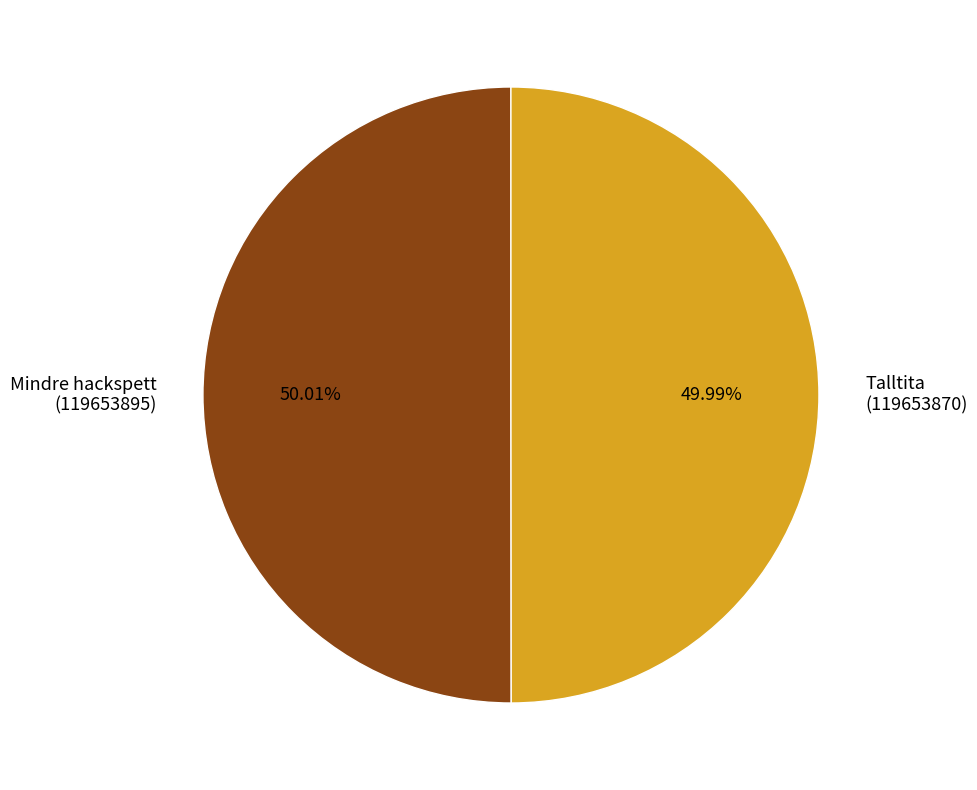

Approximately how many times larger is the value at Talltita (119653870) compared to Mindre hackspett (119653895)?

1.0